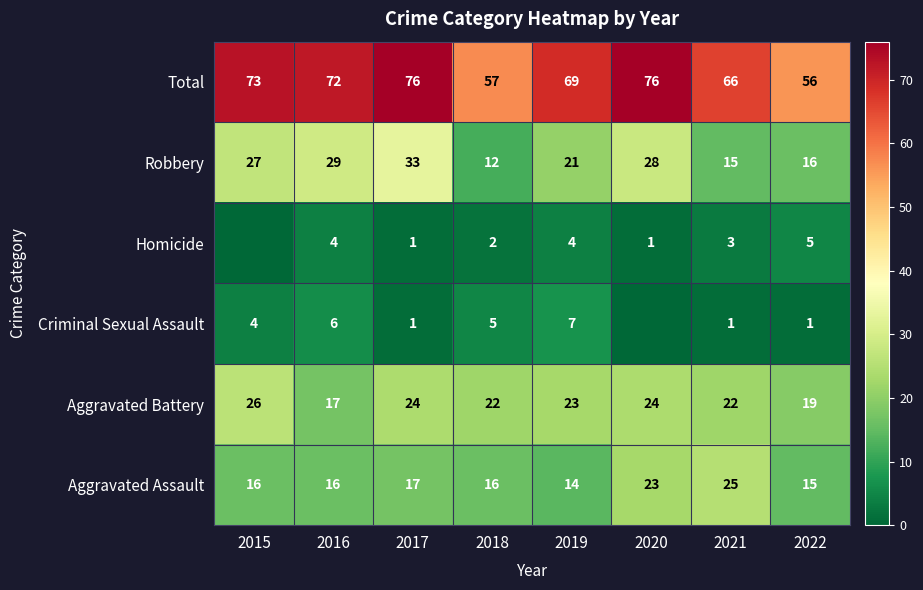

True or false: Total has a value of 88 at 2021.

False